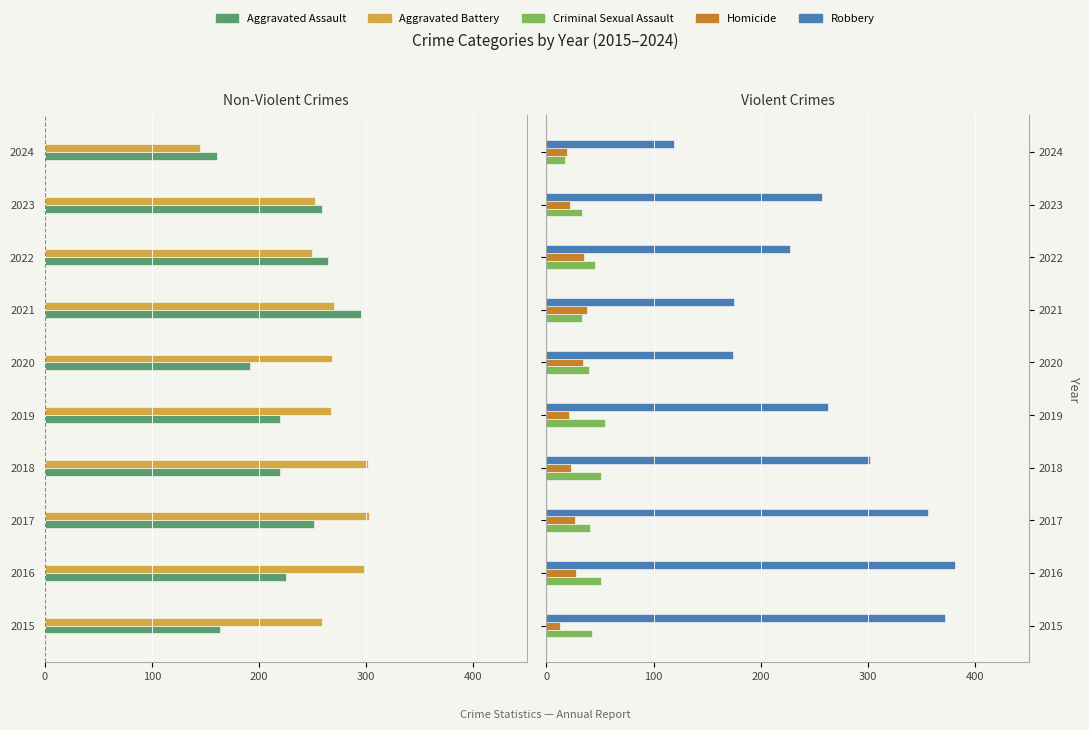

What is the highest value of the Robbery series?

381